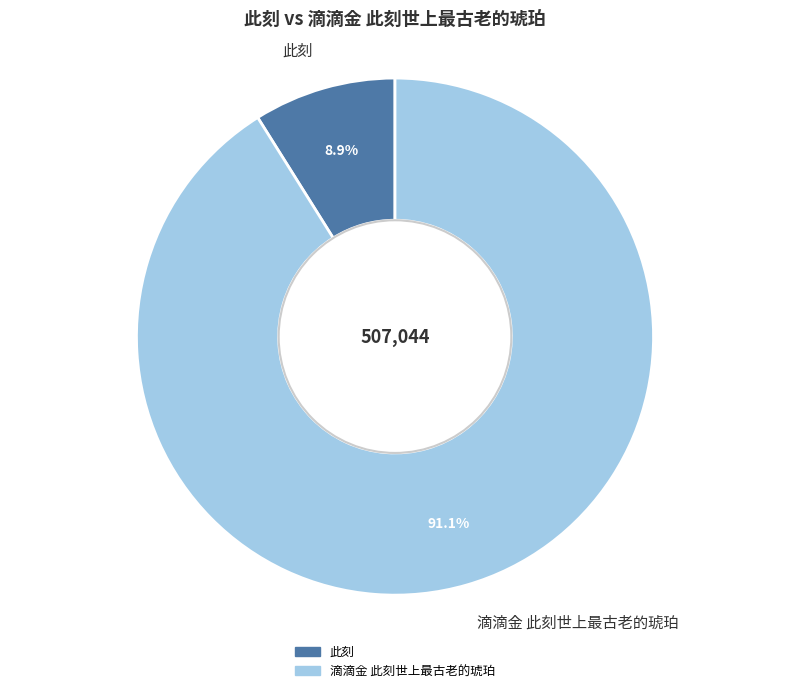

Approximately how many times larger is the value at 此刻 compared to 滴滴金 此刻世上最古老的琥珀?

0.1